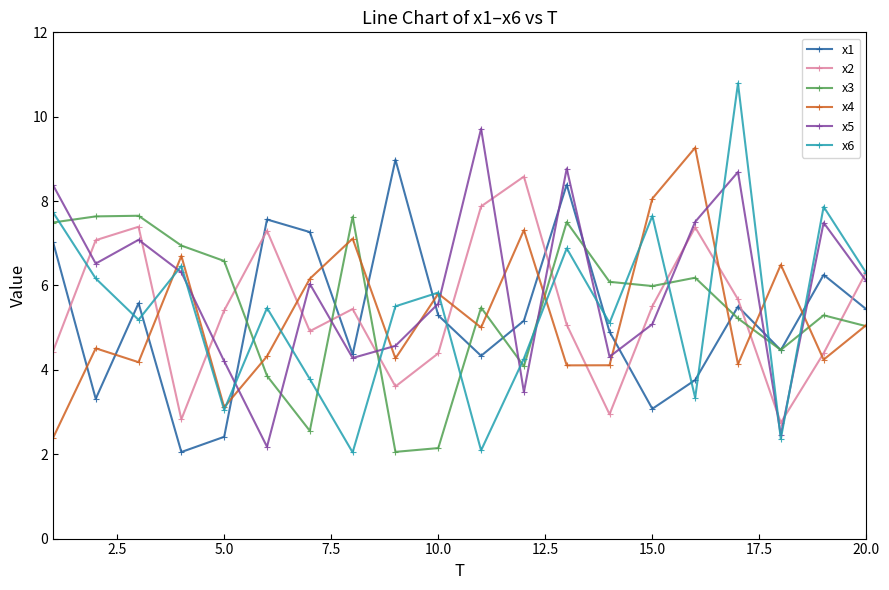

After their last crossing, which series has the higher values: x4 or x1?

x1